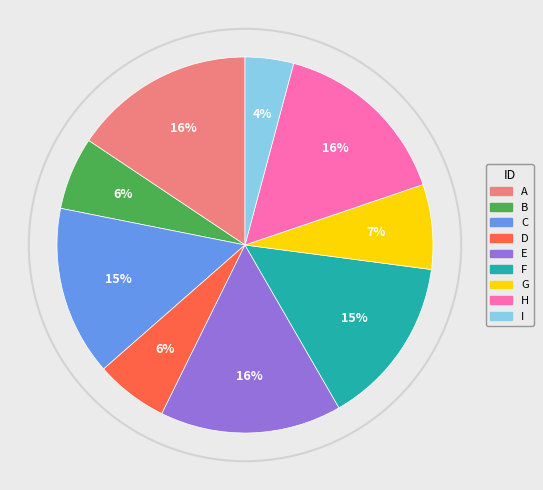

To the nearest percent, what percentage of the pie is I?

4%